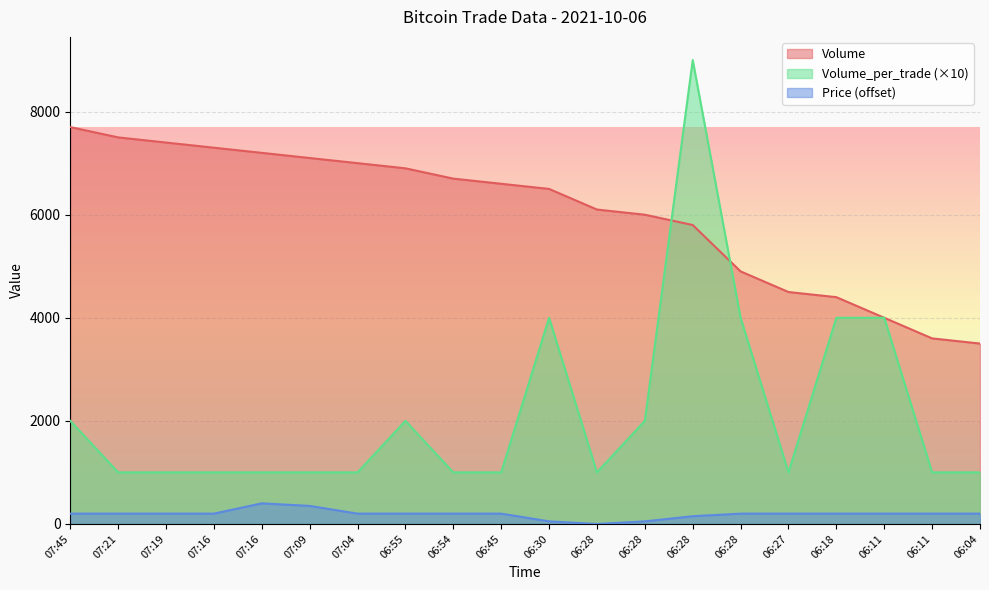

At how many categories does at least one series exceed 5104?

14